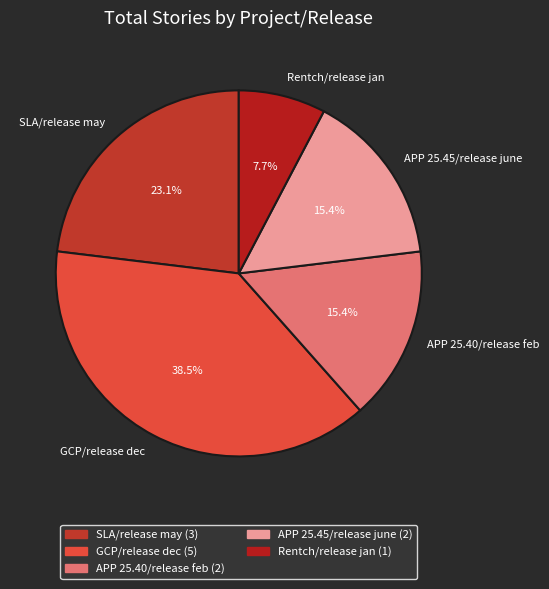

To the nearest percent, what is the difference between the largest and smallest slice percentages?

31%